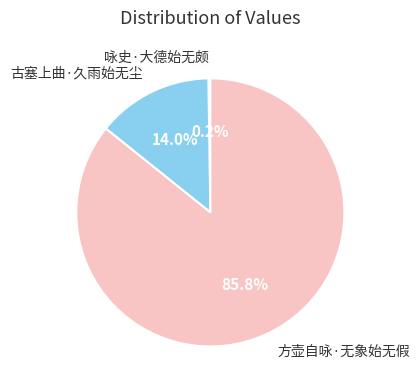

Does 方壶自咏·无象始无假 account for over 50% of the chart?

Yes